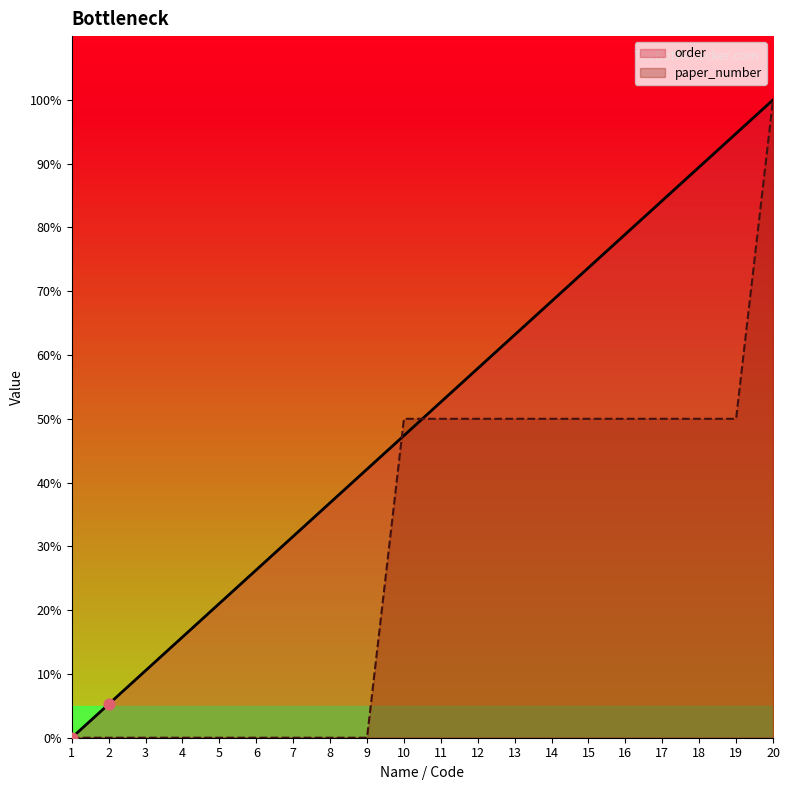

What are all the series names shown in the legend?

order, paper_number